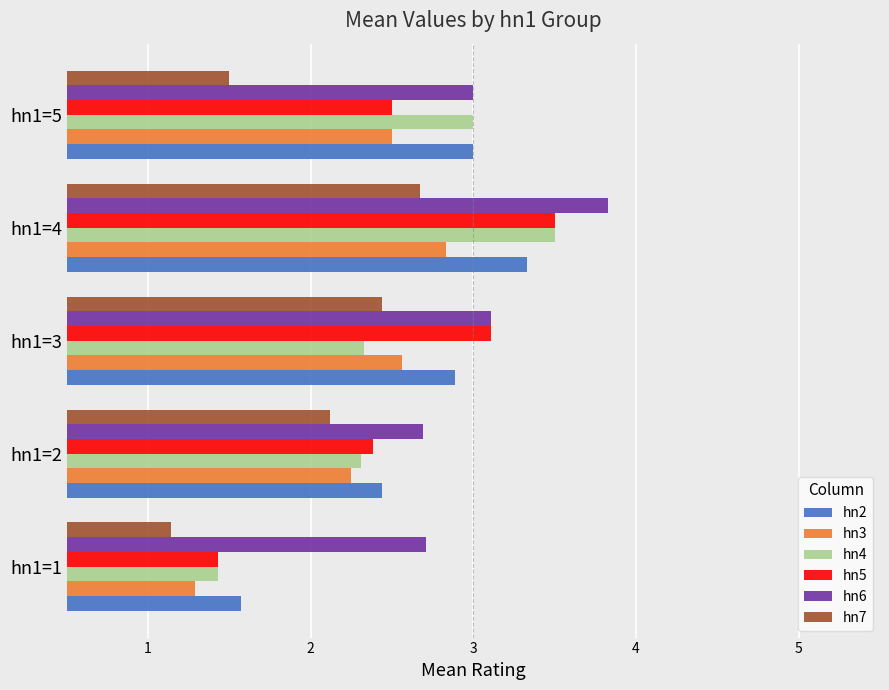

At how many categories does at least one series exceed 2?

5